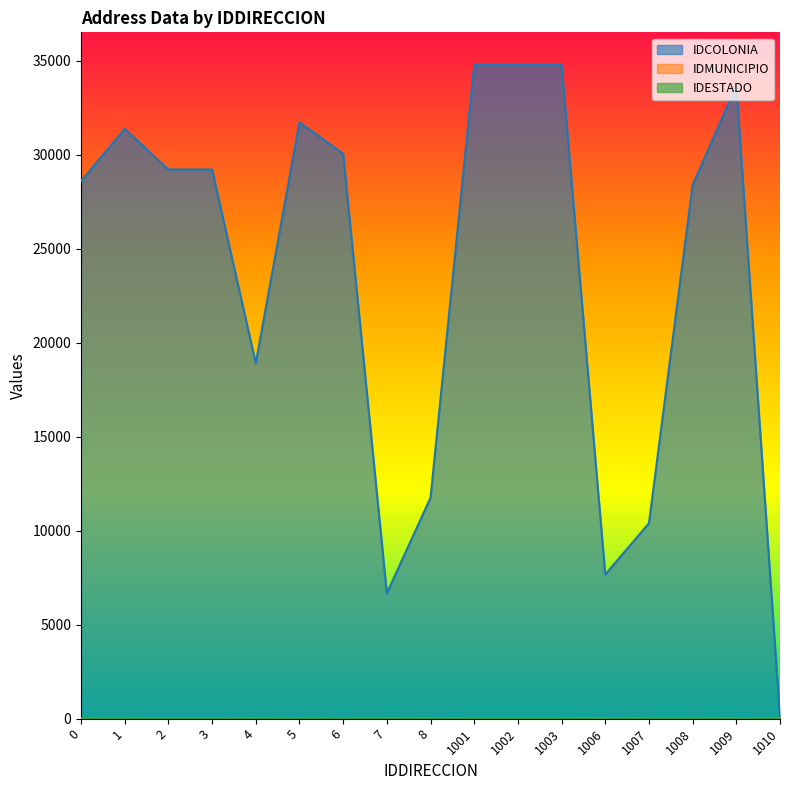

What is the value of the IDMUNICIPIO point at the 6th from the left?

11